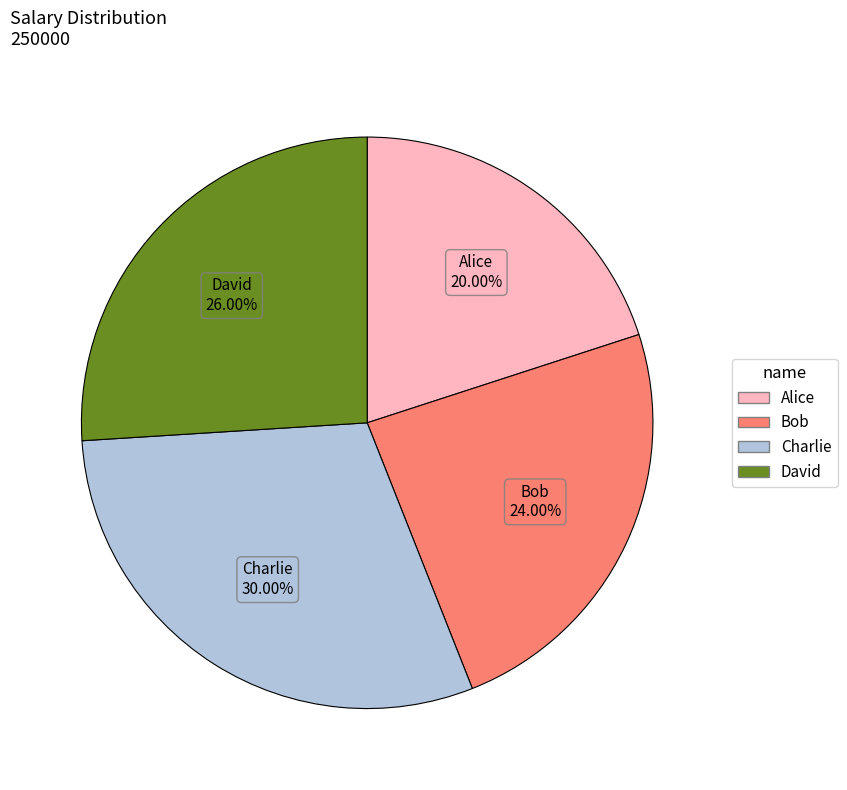

Rank the categories by value from lowest to highest.

Alice, Bob, David, Charlie